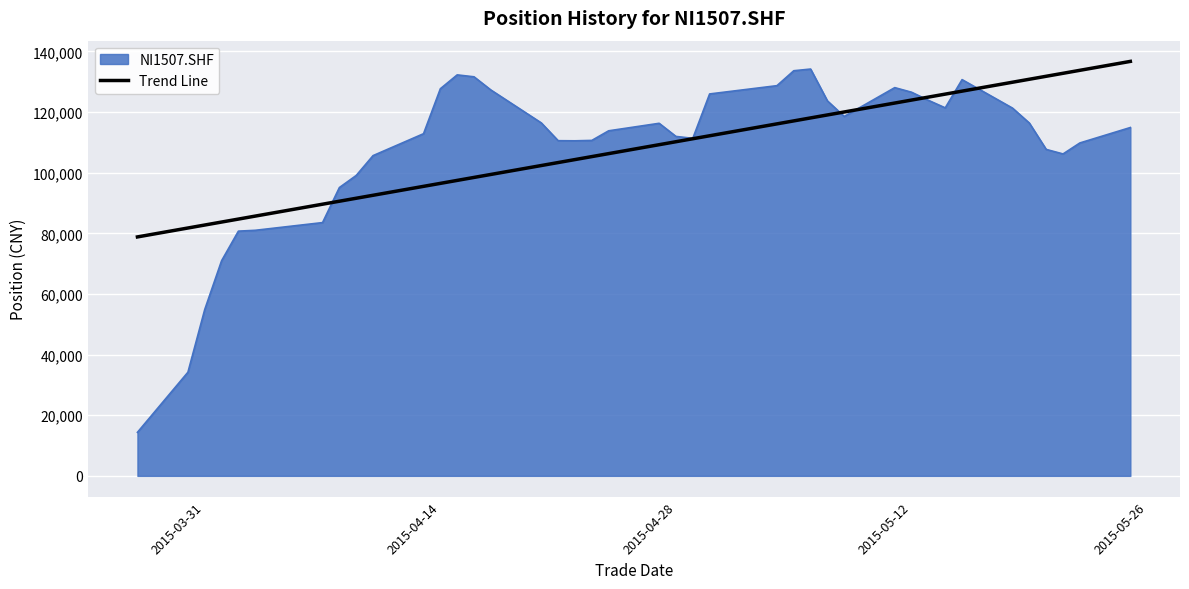

Which series has the widest spread of values?

NI1507.SHF